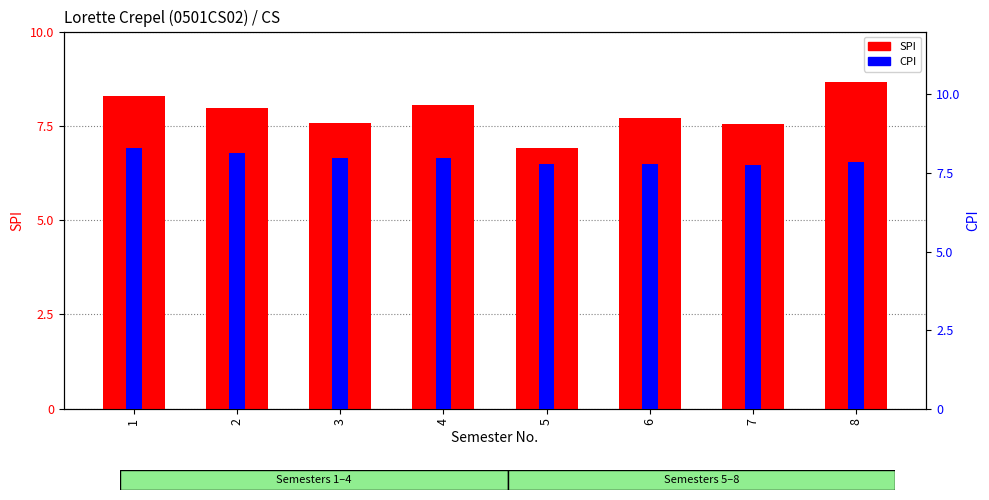

Is the value of SPI at 6 greater than the value of CPI at 5?

No